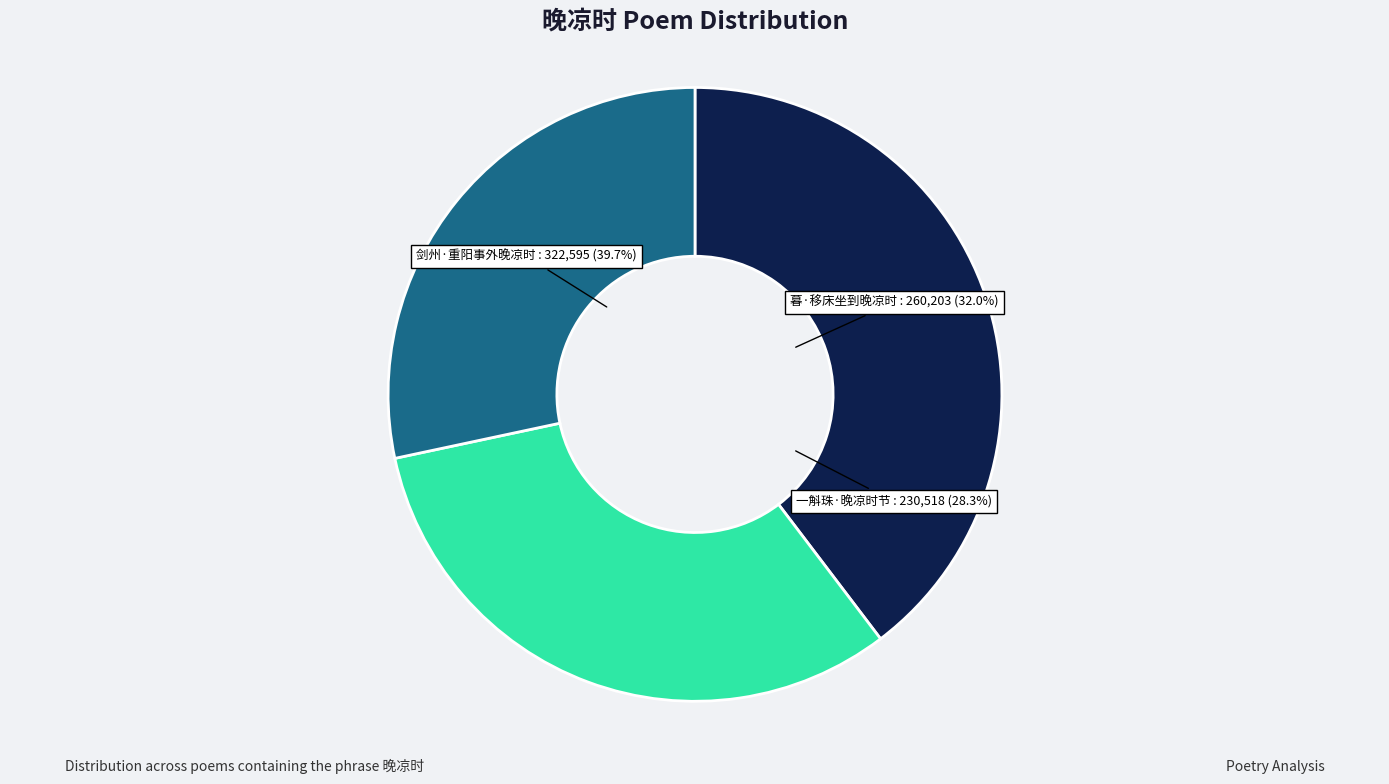

Combined, do 剑州·重阳事外晚凉时 and 一斛珠·晚凉时节 account for over 50%?

Yes